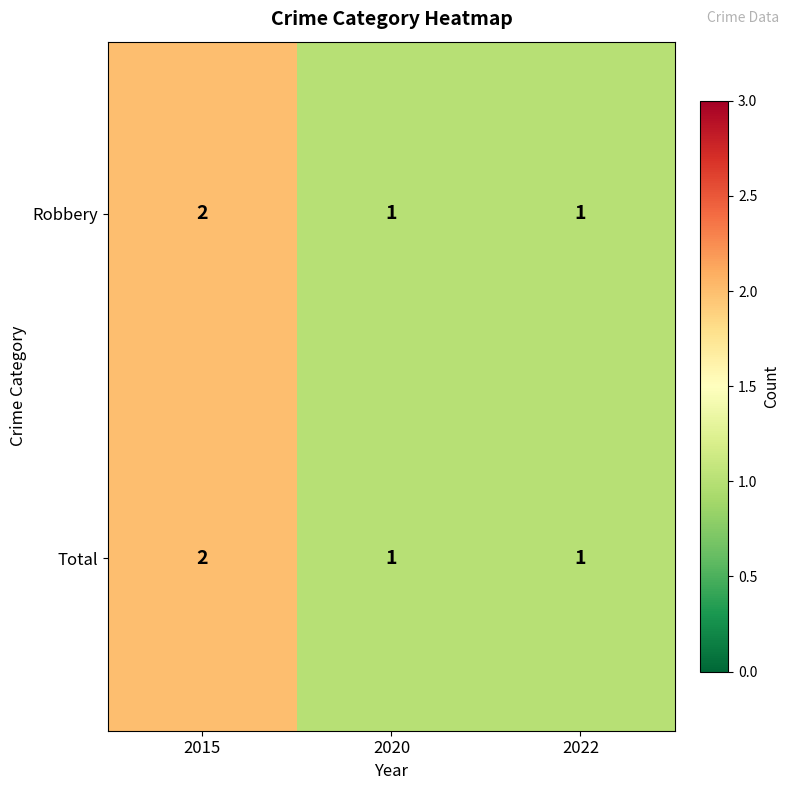

At which category is the sum across all series the highest?

2015